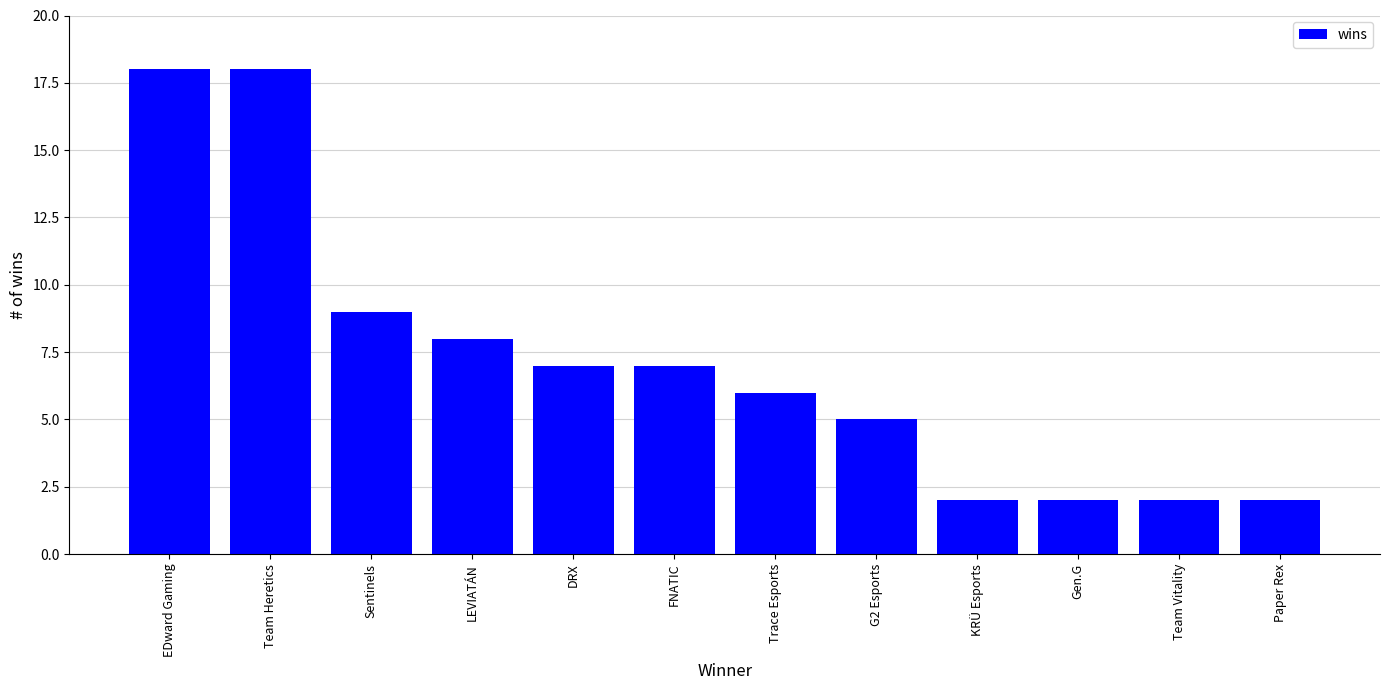

What is the sum of the values at Trace Esports and Team Heretics?

24